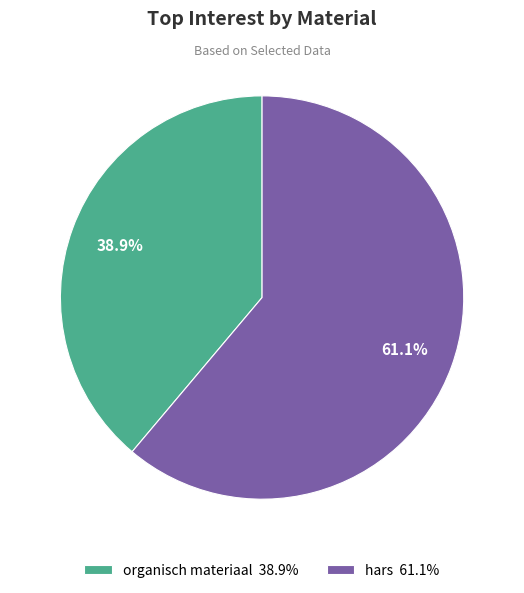

Combined, what portion of the pie is organisch materiaal and hars?

100.0%